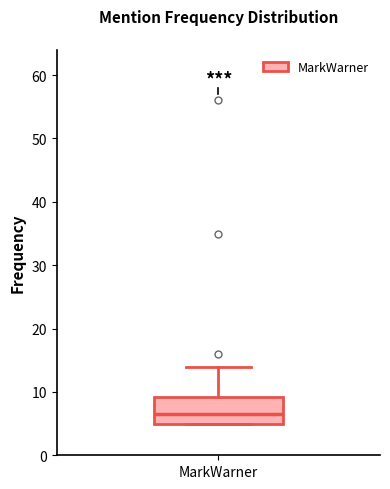

Where does the median line of the box for MarkWarner sit on the y-axis? The values are not printed on the chart, so give them approximately, as read against the axis.

7